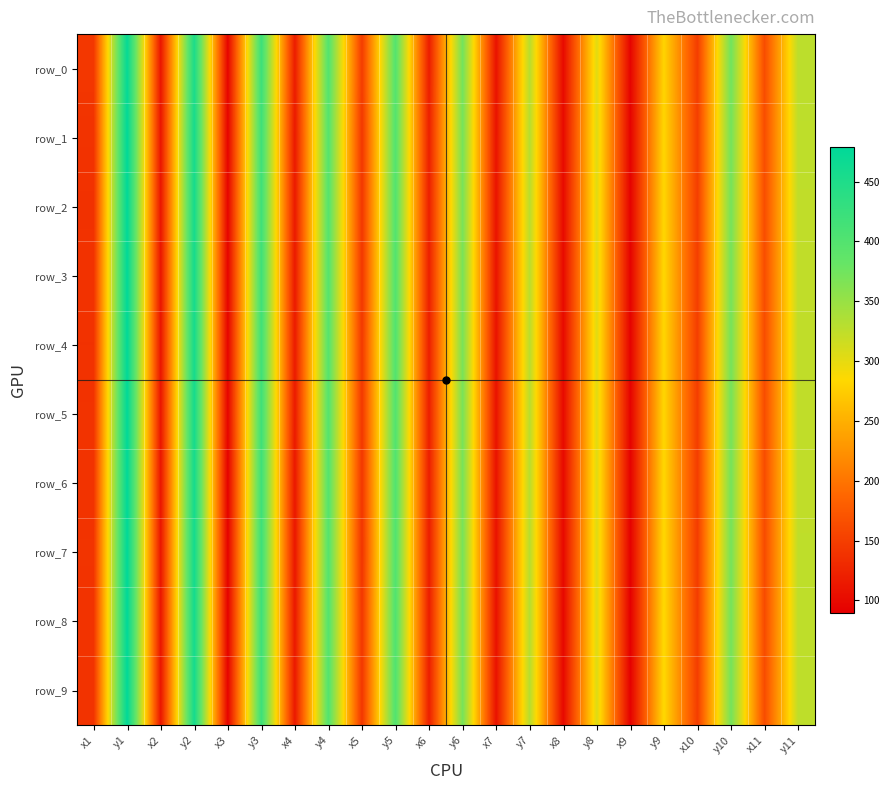

What value does the row_6 series have at y10?

371.9